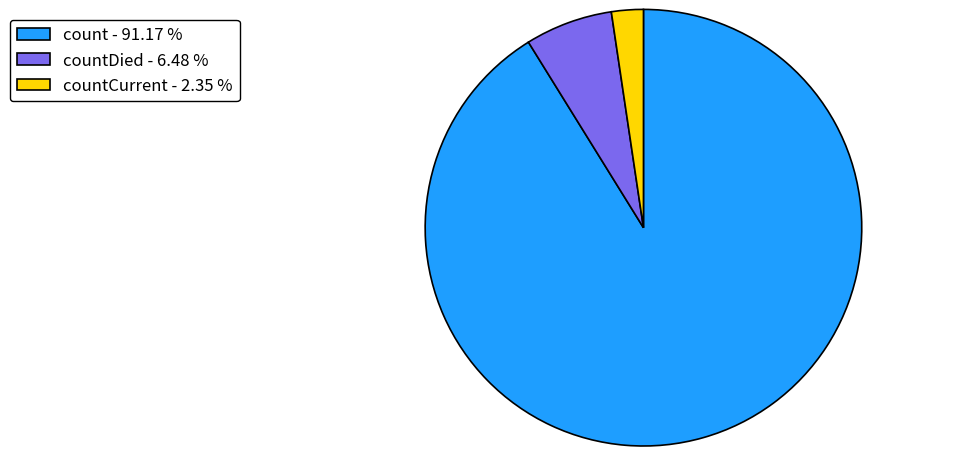

What is the largest slice in the pie chart?

count - 91.17 %